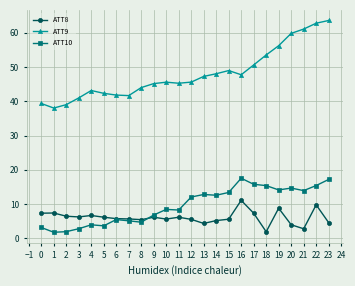

At how many categories does at least one series exceed 53?

6